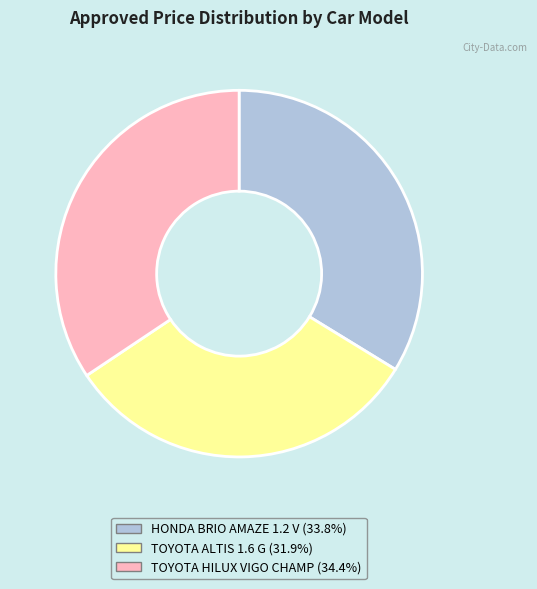

Does HONDA BRIO AMAZE 1.2 V account for over 50% of the chart?

No